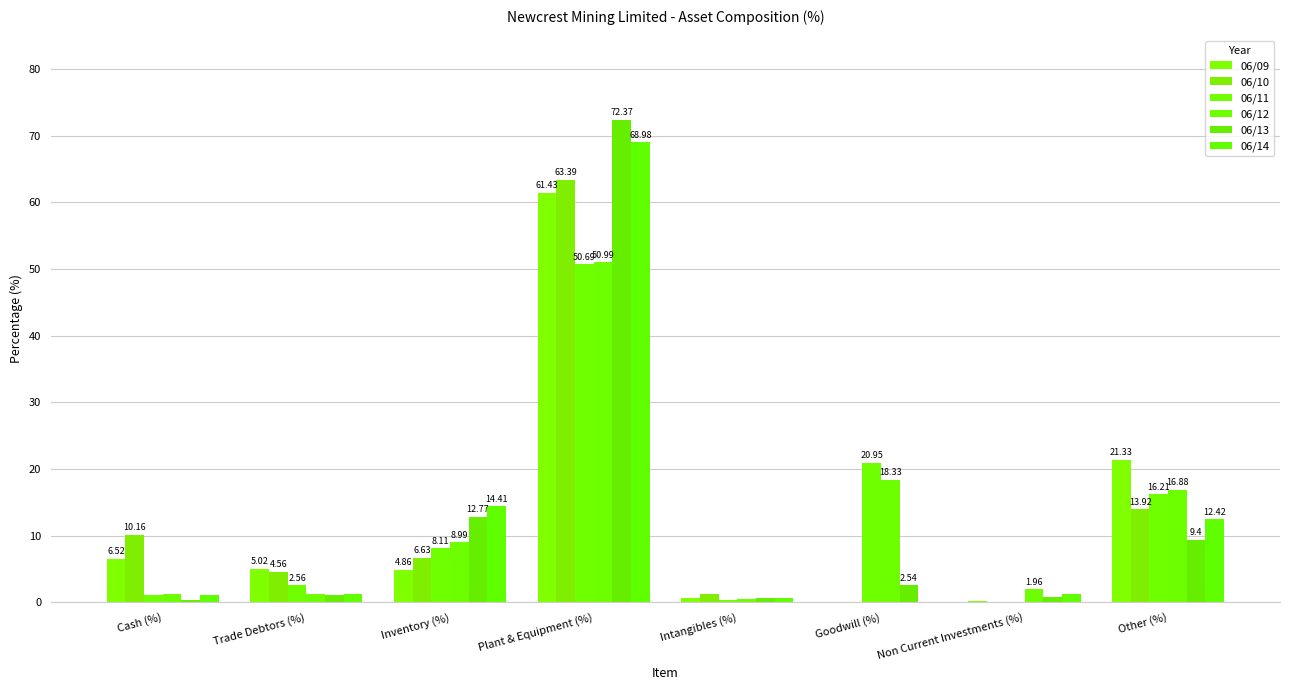

At Cash (%), list the series in order from smallest to largest.

06/13, 06/14, 06/11, 06/12, 06/09, 06/10